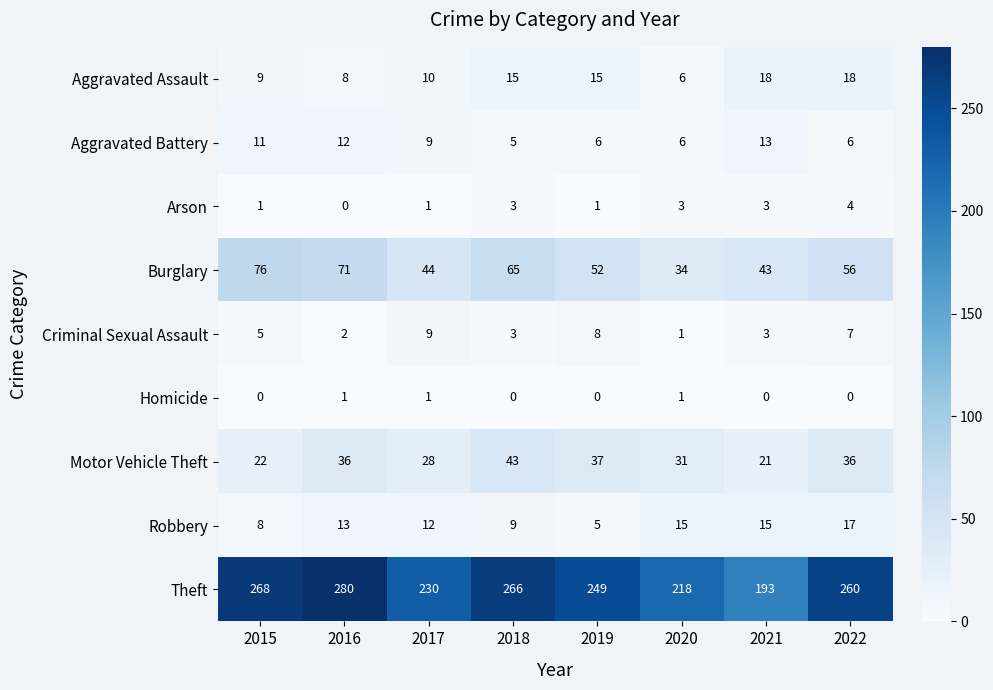

The Robbery series shows 5 at 2019. True or false?

True